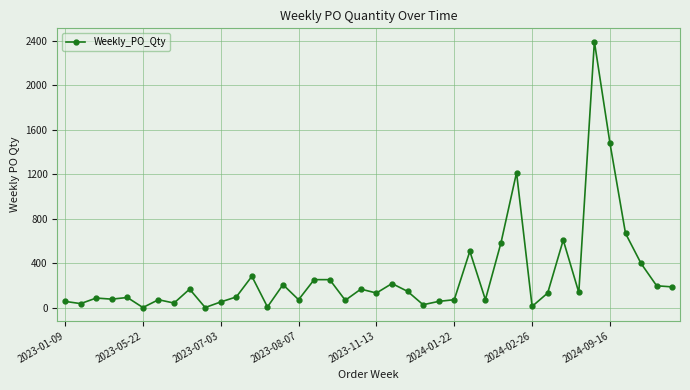

What is the difference between the second highest and second lowest values?

1475